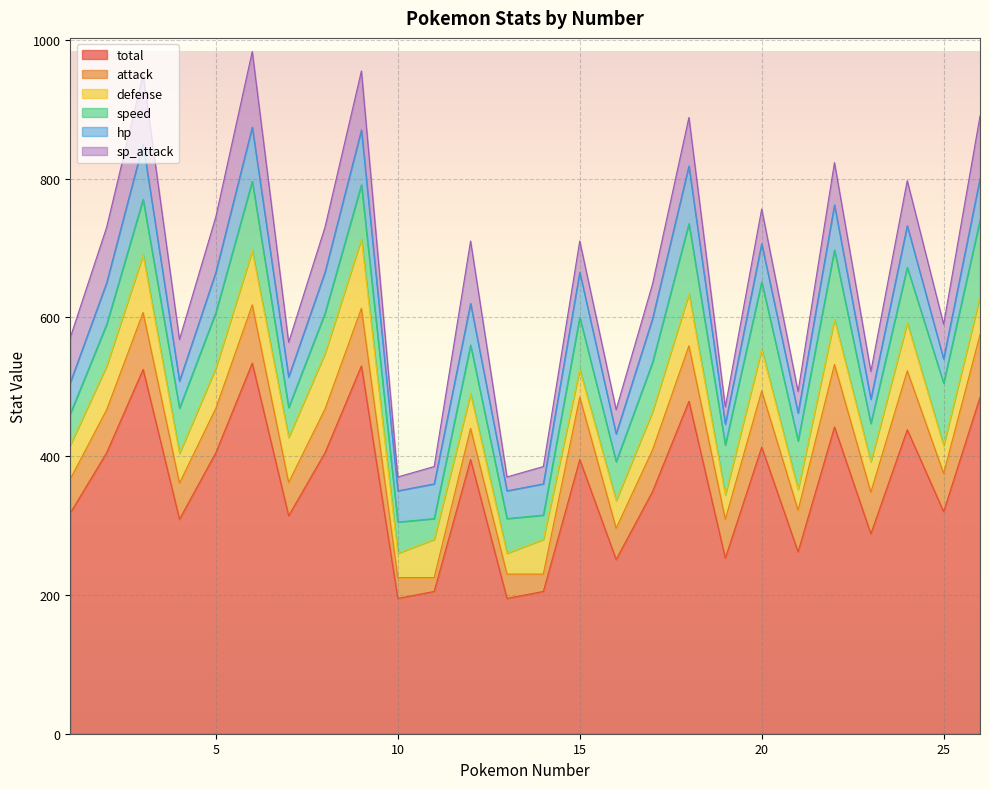

How many distinct data groups are displayed?

6